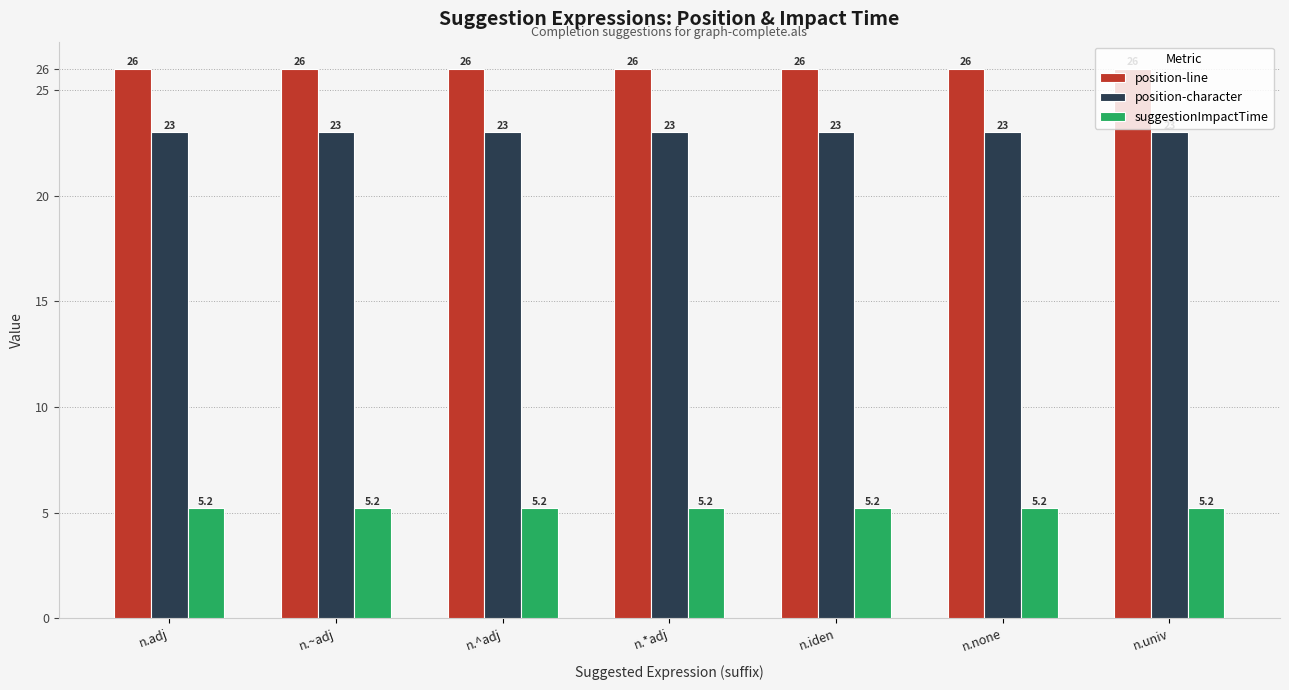

What position from the left is n.none?

6